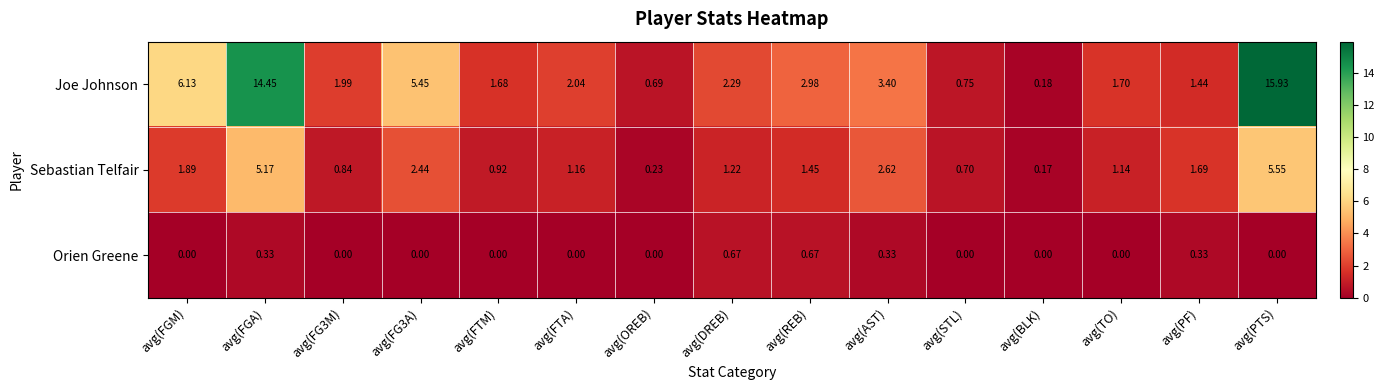

At which category is the sum across all series the highest?

avg(PTS)